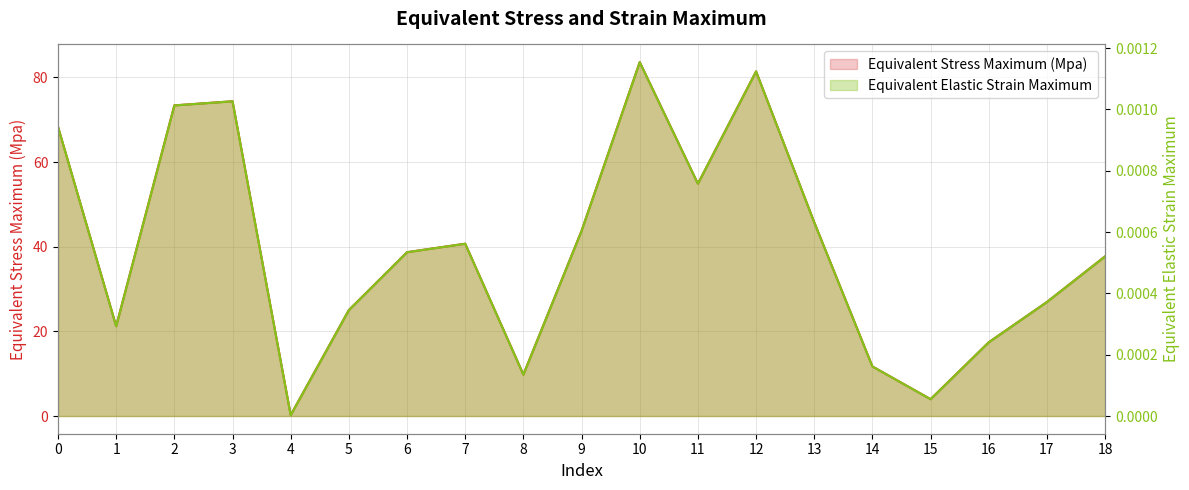

At which category is the sum across all series the highest?

10